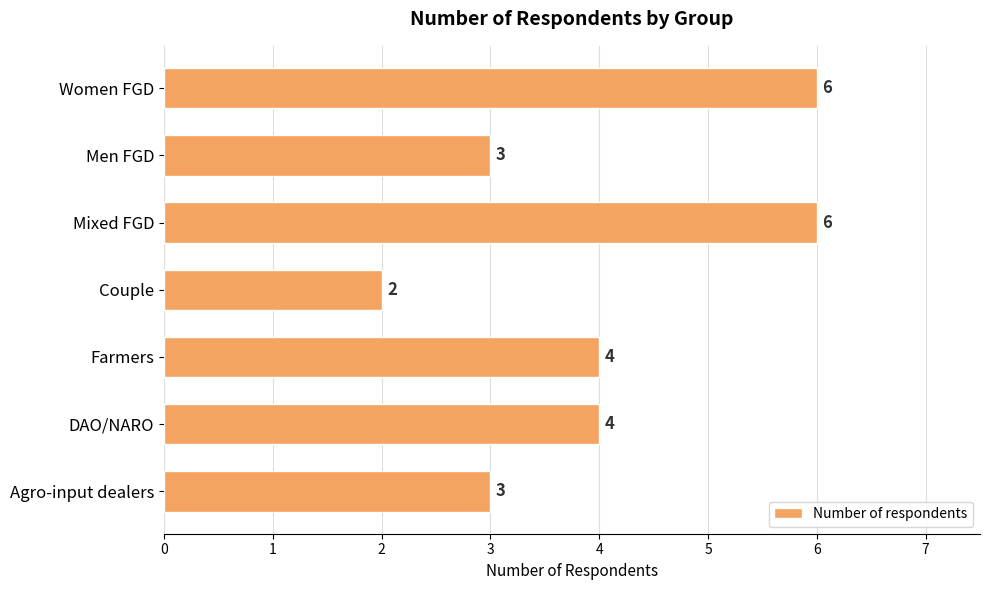

Which category has the lowest value across all series?

Couple